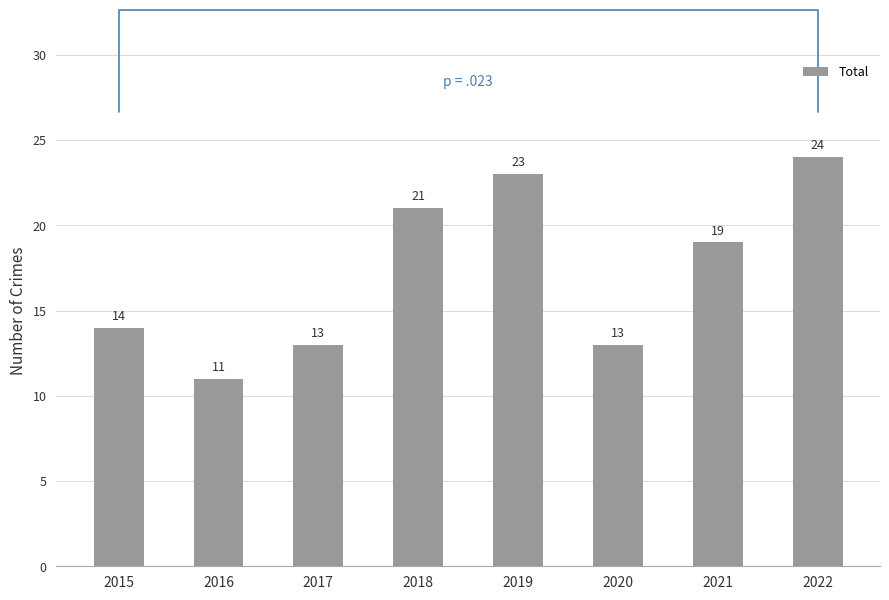

Between 2022 and 2020, which is larger?

2022